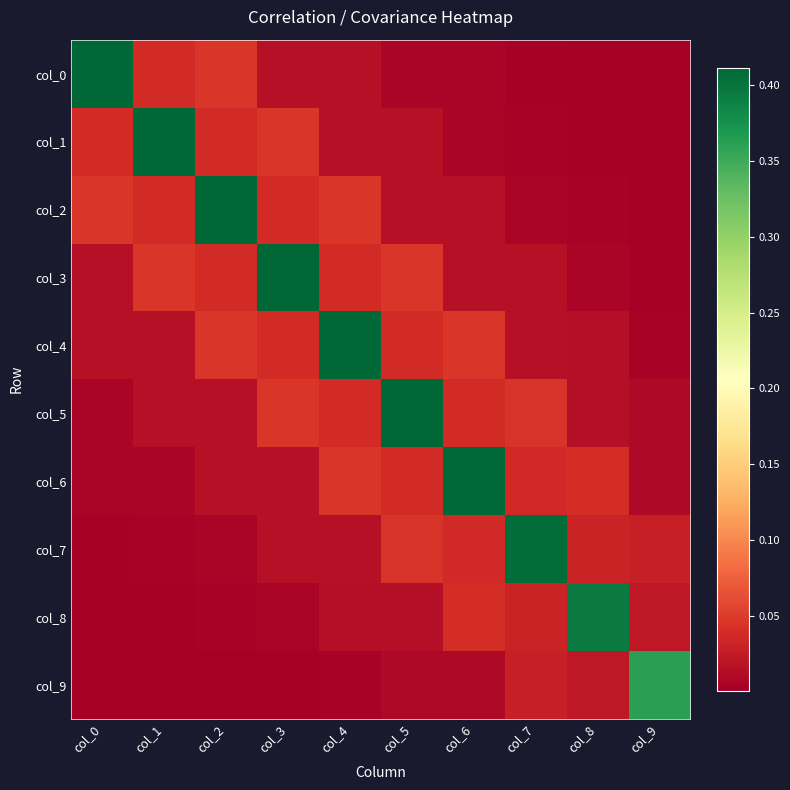

How many data points does each series have?

10